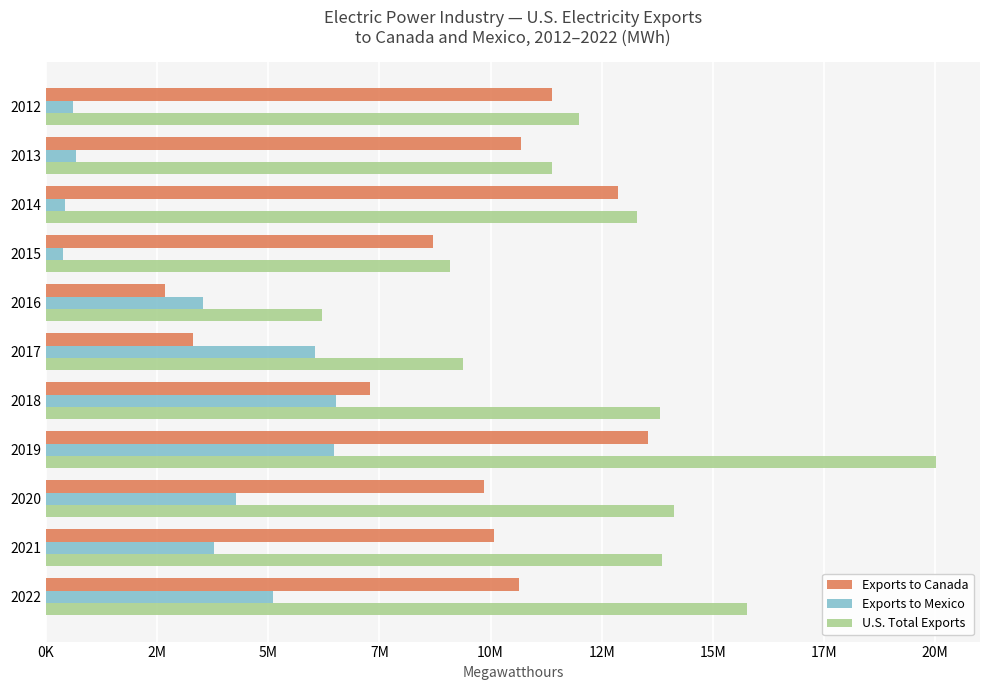

What are all the series names shown in the legend?

Exports to Canada, Exports to Mexico, U.S. Total Exports